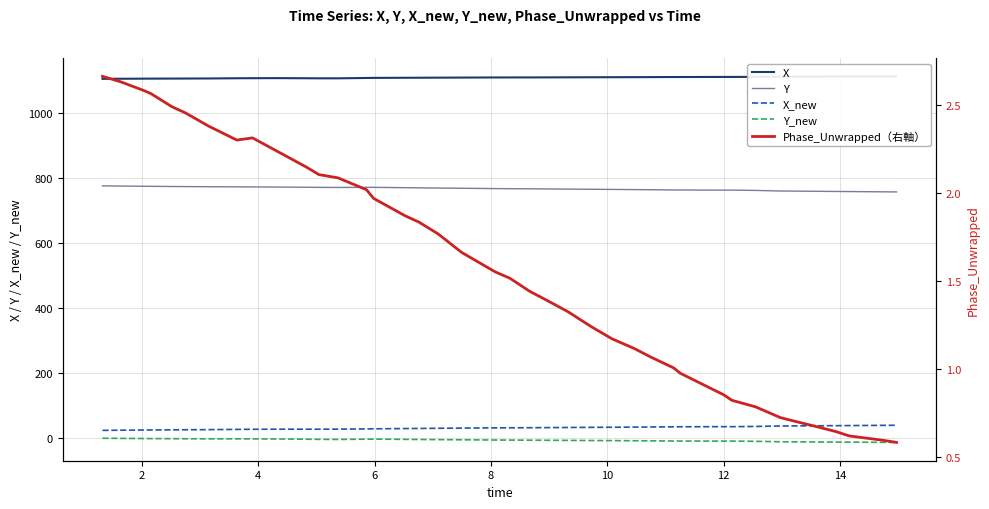

Which series has the widest spread of values?

Y